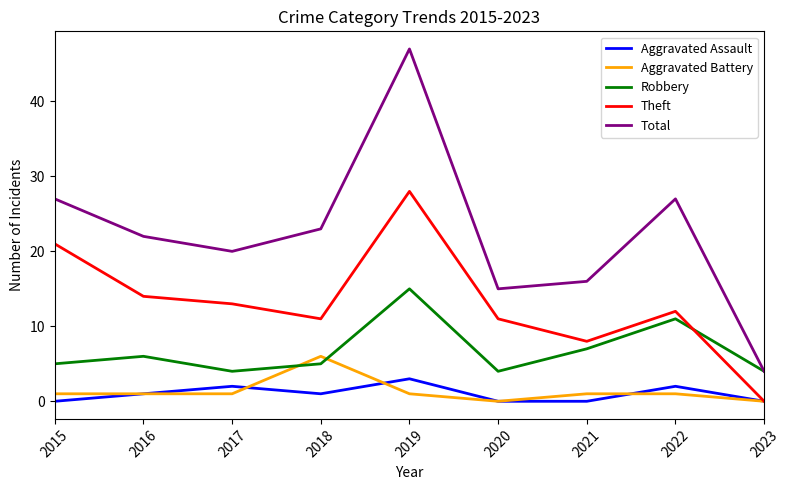

What is the sum of the Aggravated Assault values at 2021 and 2019?

3